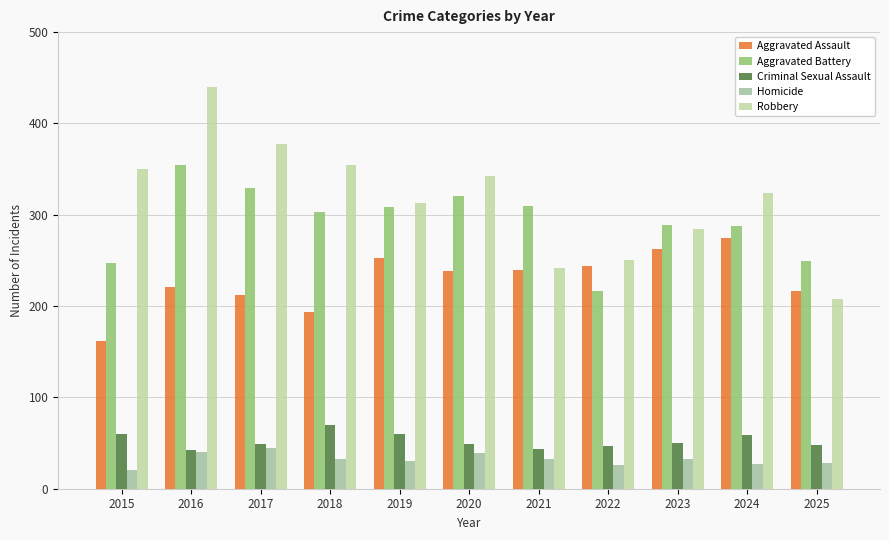

At which label does Homicide reach its peak?

2017